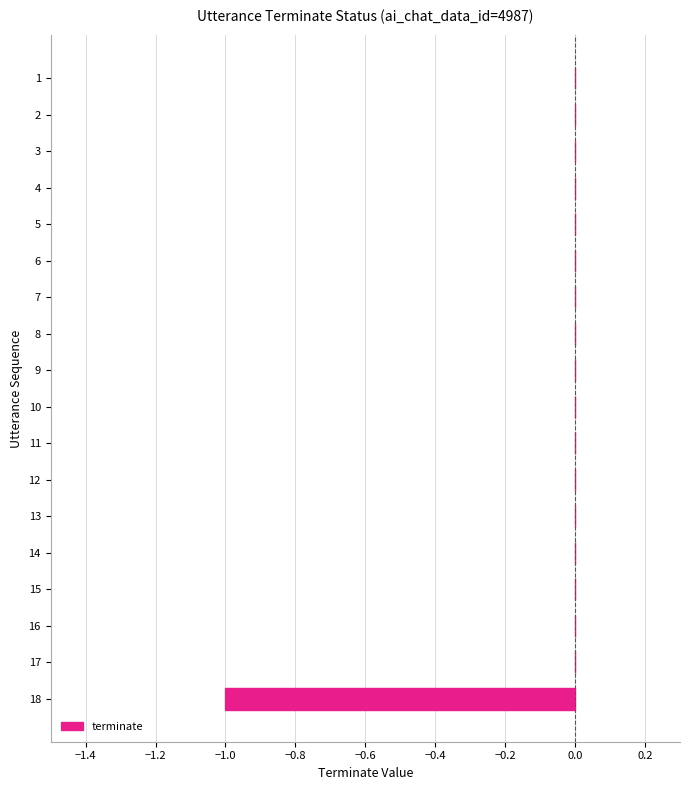

How many series are shown in this chart?

1